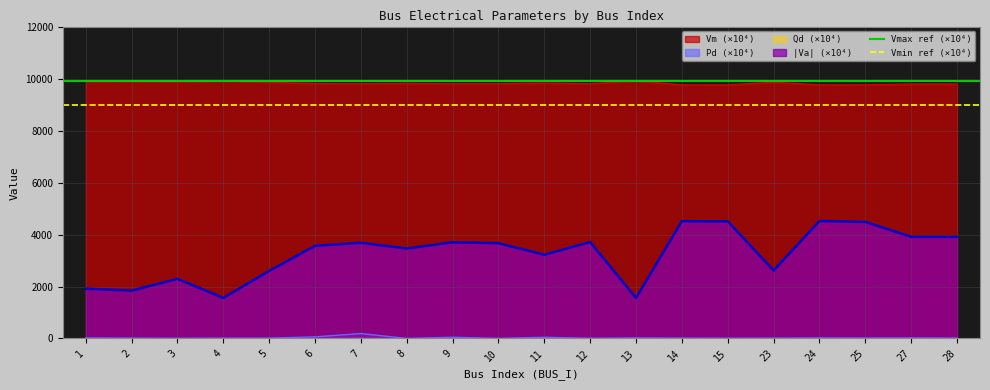

What is the value of the Vmin ref (×10⁴) point at the 1st from the left?

9000